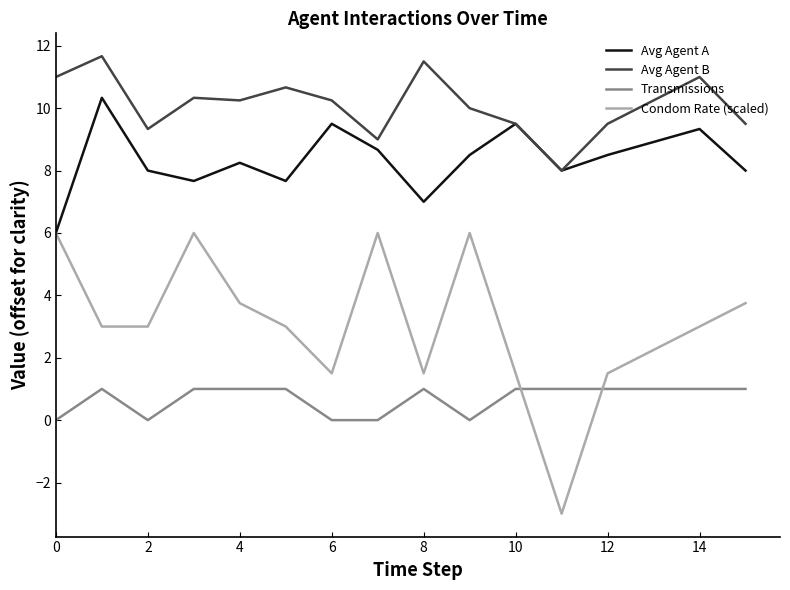

How many values in the Transmissions series are below 1?

5